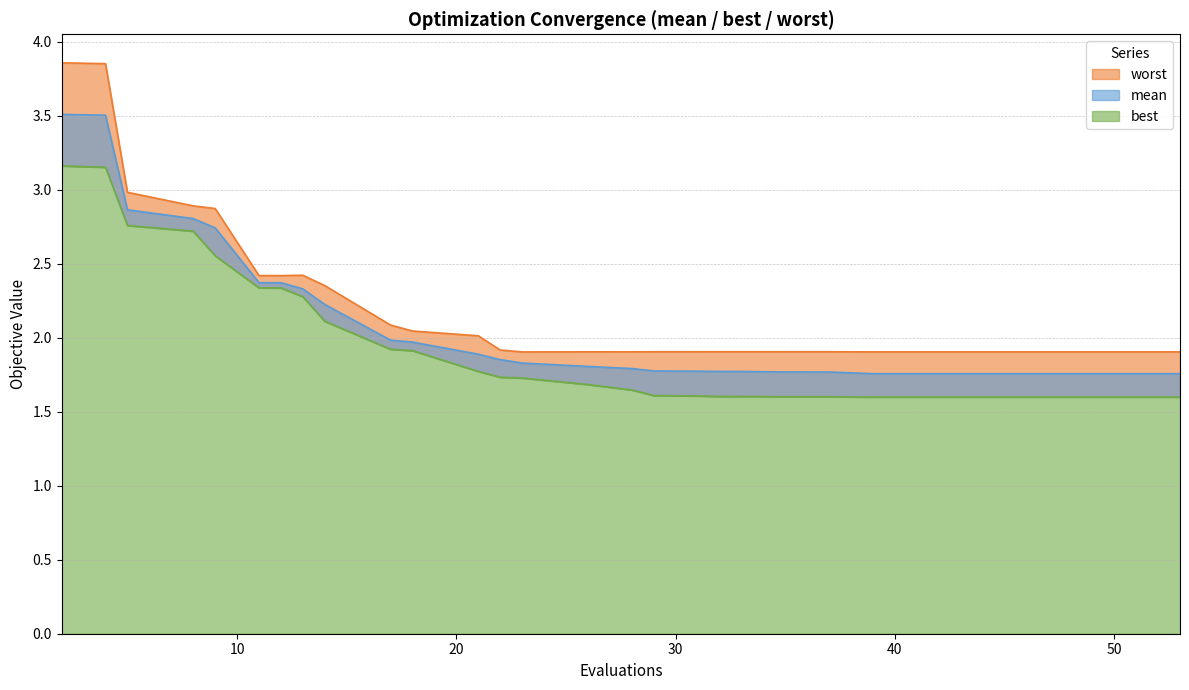

True or false: mean and best cross at least once.

False